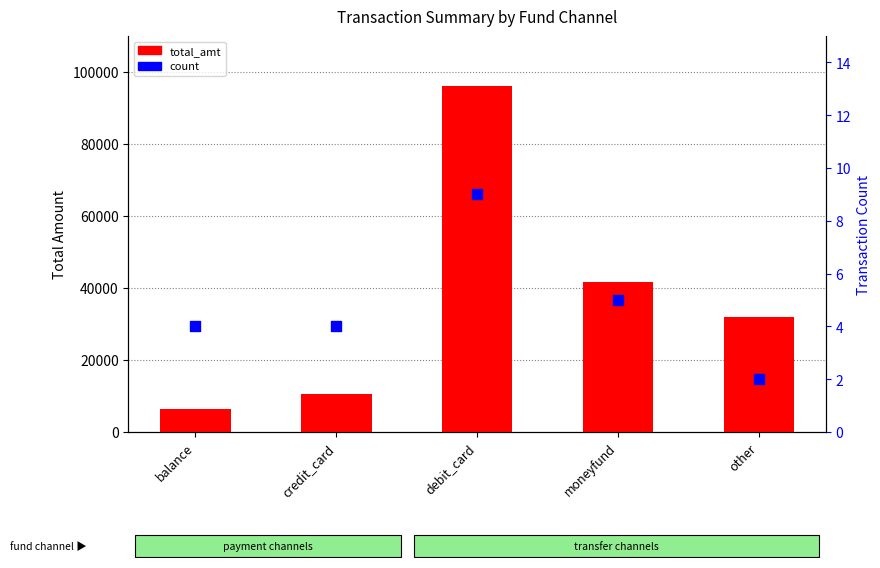

What is the total value across all series at credit_card?

10504.5